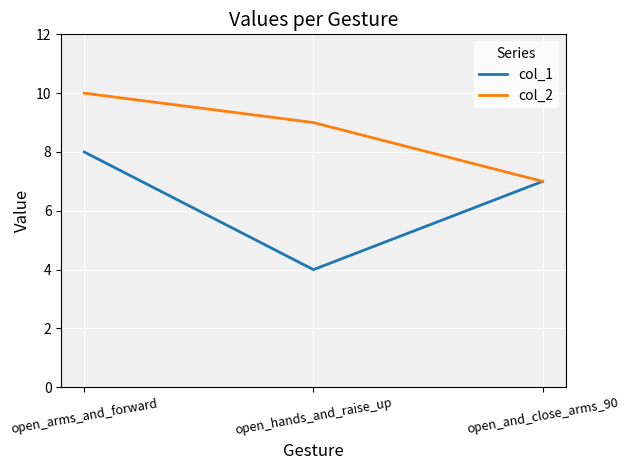

True or false: col_1 has a value of 8 at open_arms_and_forward.

True